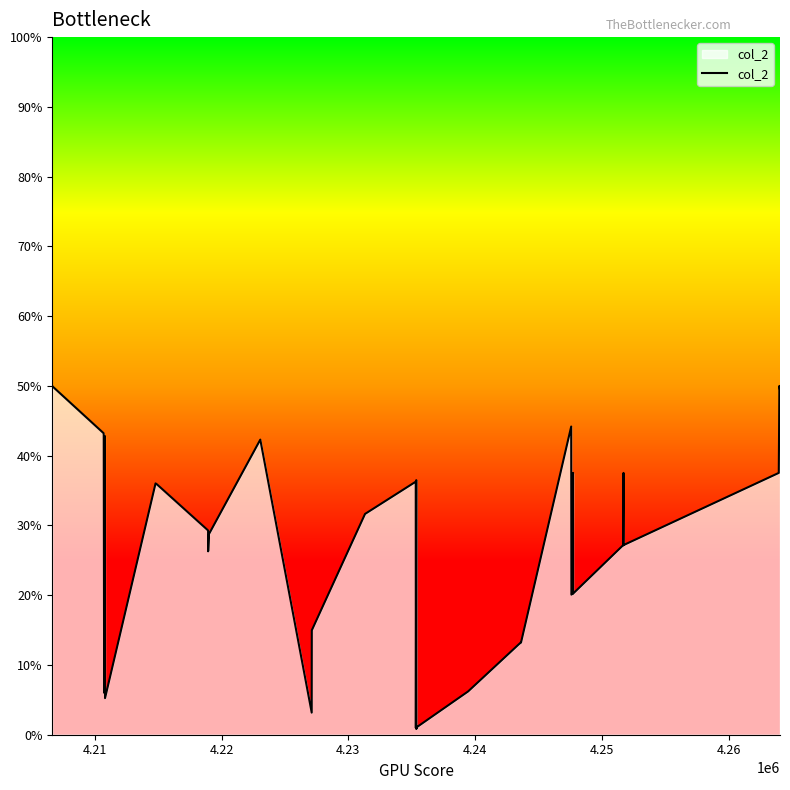

What is the greatest value displayed?

50.0